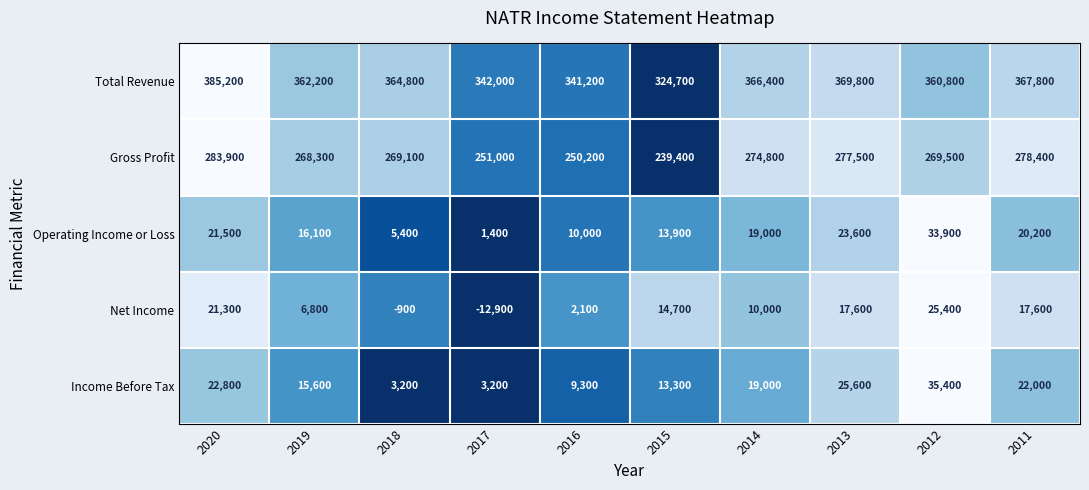

Is it true that Operating Income or Loss equals 2221 at 2017?

False